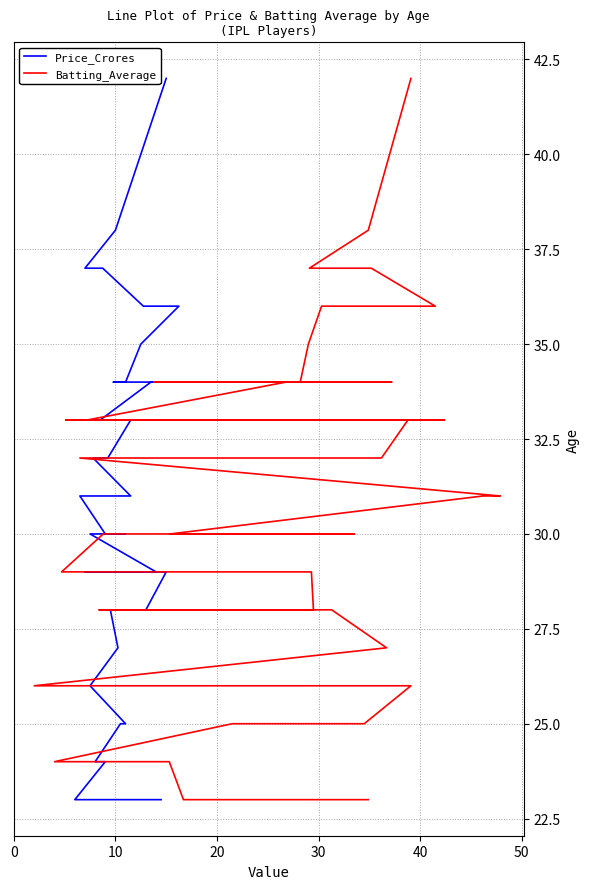

Is it true that Price_Crores equals 34 at 60?

False